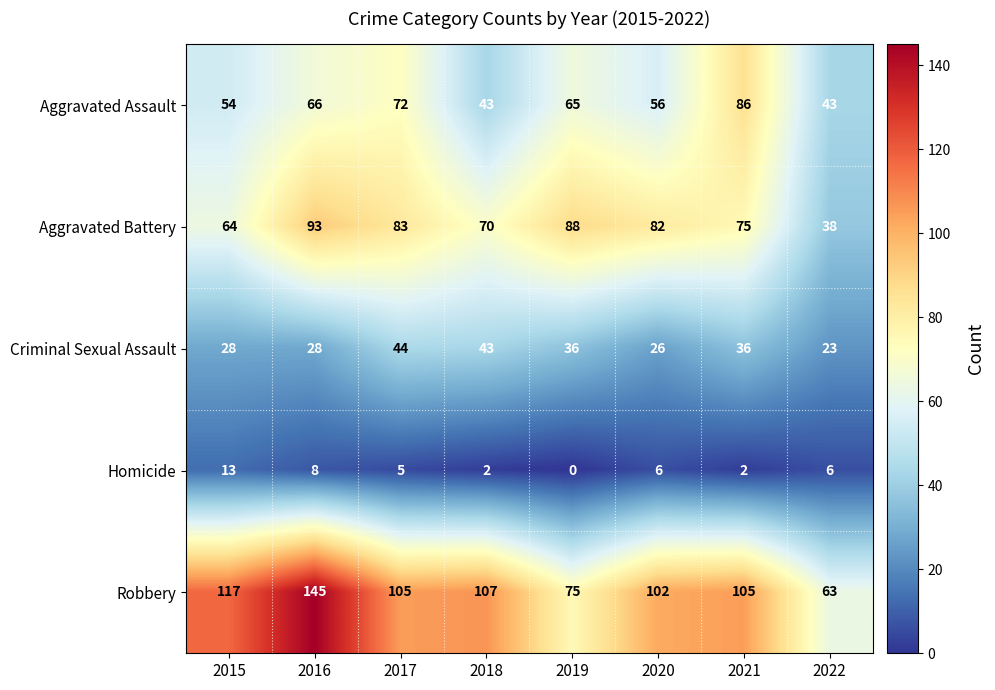

Which series changed the most between 2017 and 2019?

Robbery